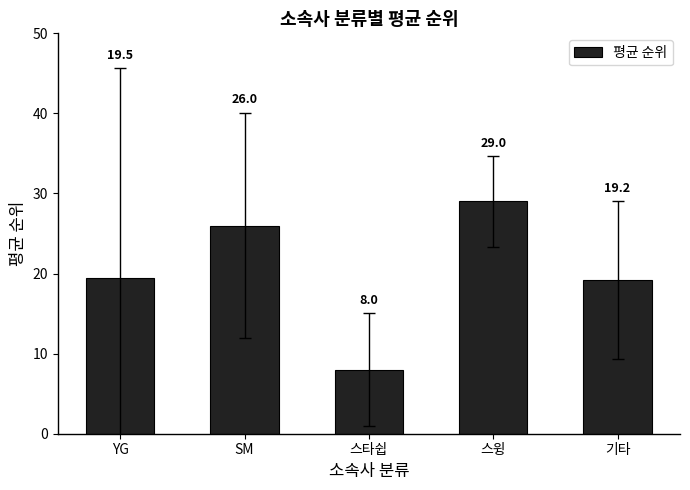

Which has a higher value, 스타쉽 or SM?

SM